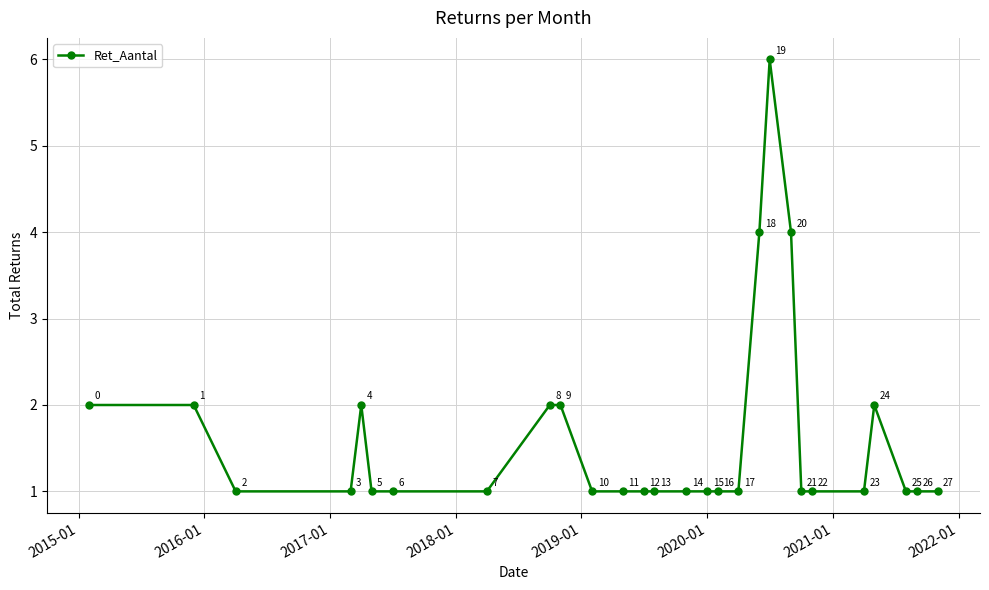

What is the difference between the second highest and second lowest values?

3